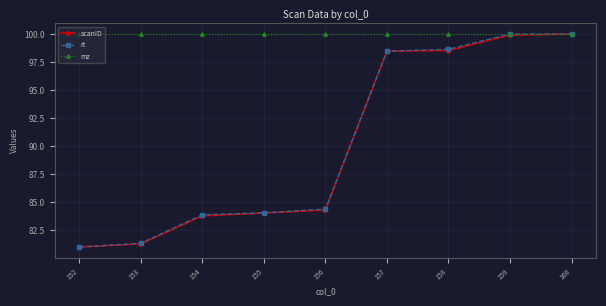

What is the maximum value for rt?

100.0